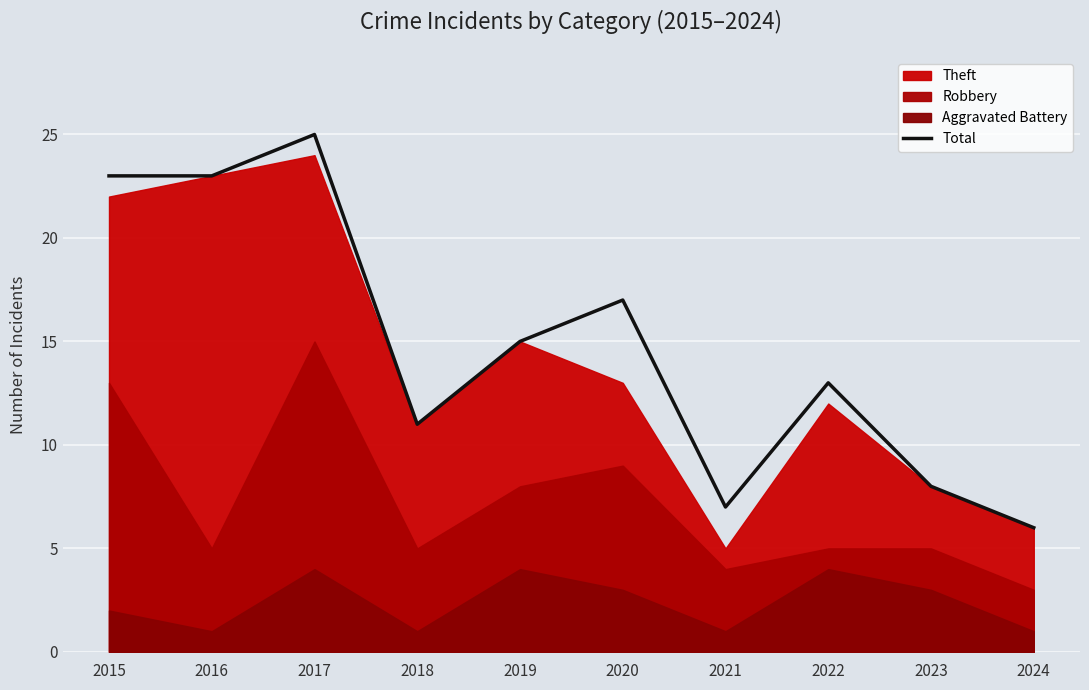

True or false: there are more than 1 points higher than both neighbors.

True